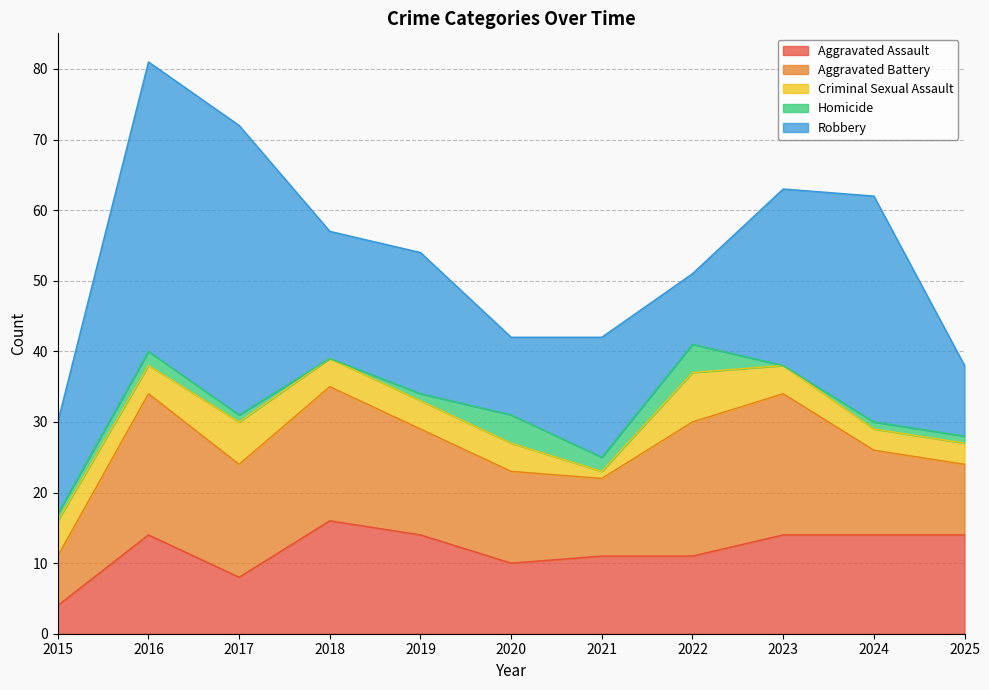

What is the value of the Aggravated Battery point at the 7th from the left?

11